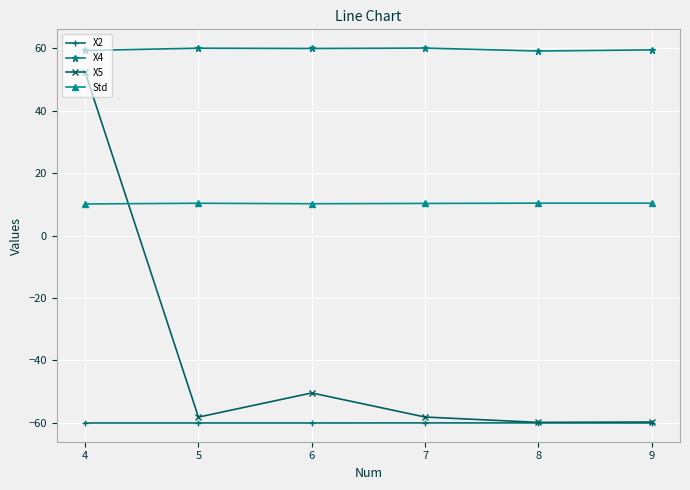

Does the chart have visible grid lines?

Yes